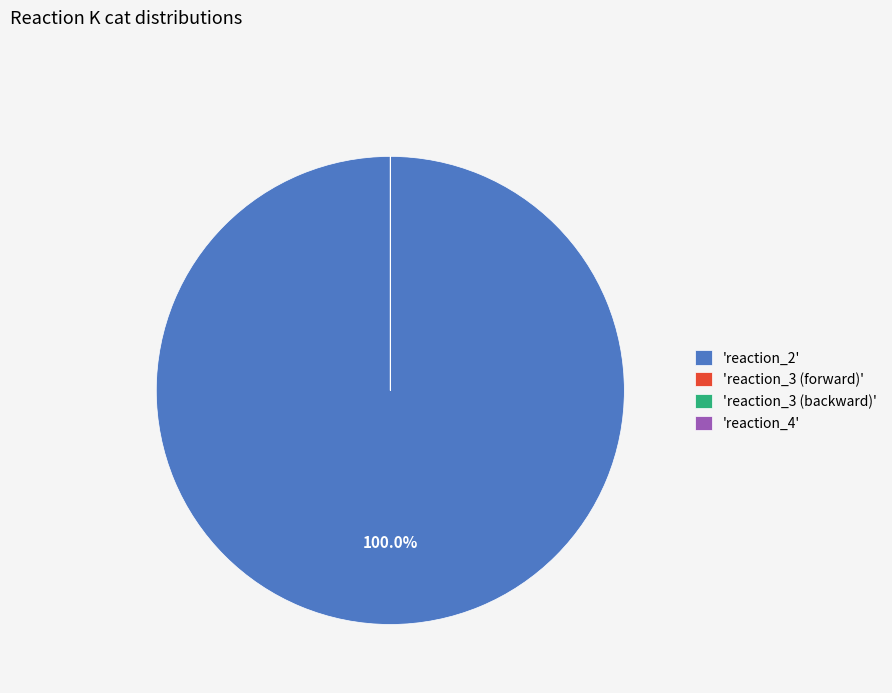

Is there a majority slice in this chart?

Yes